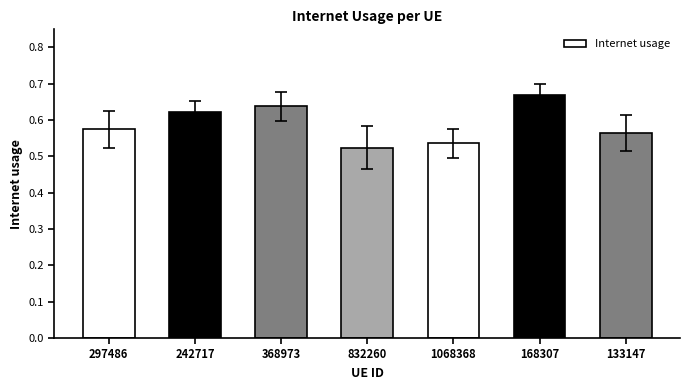

List the labels in order of value, largest first.

168307, 368973, 242717, 297486, 133147, 1068368, 832260